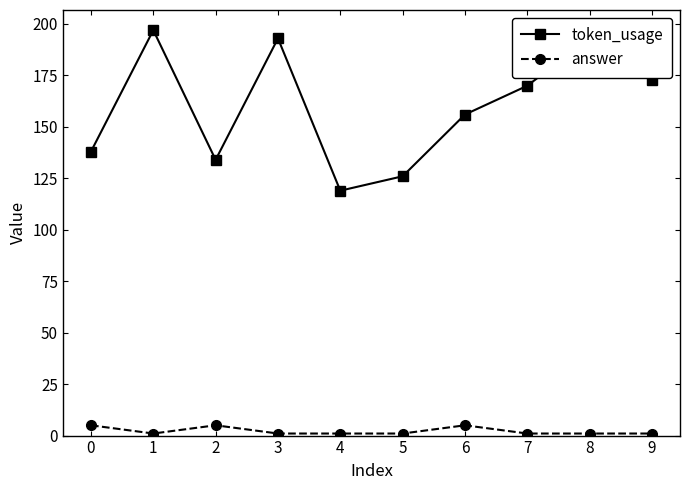

How many distinct data groups are displayed?

2